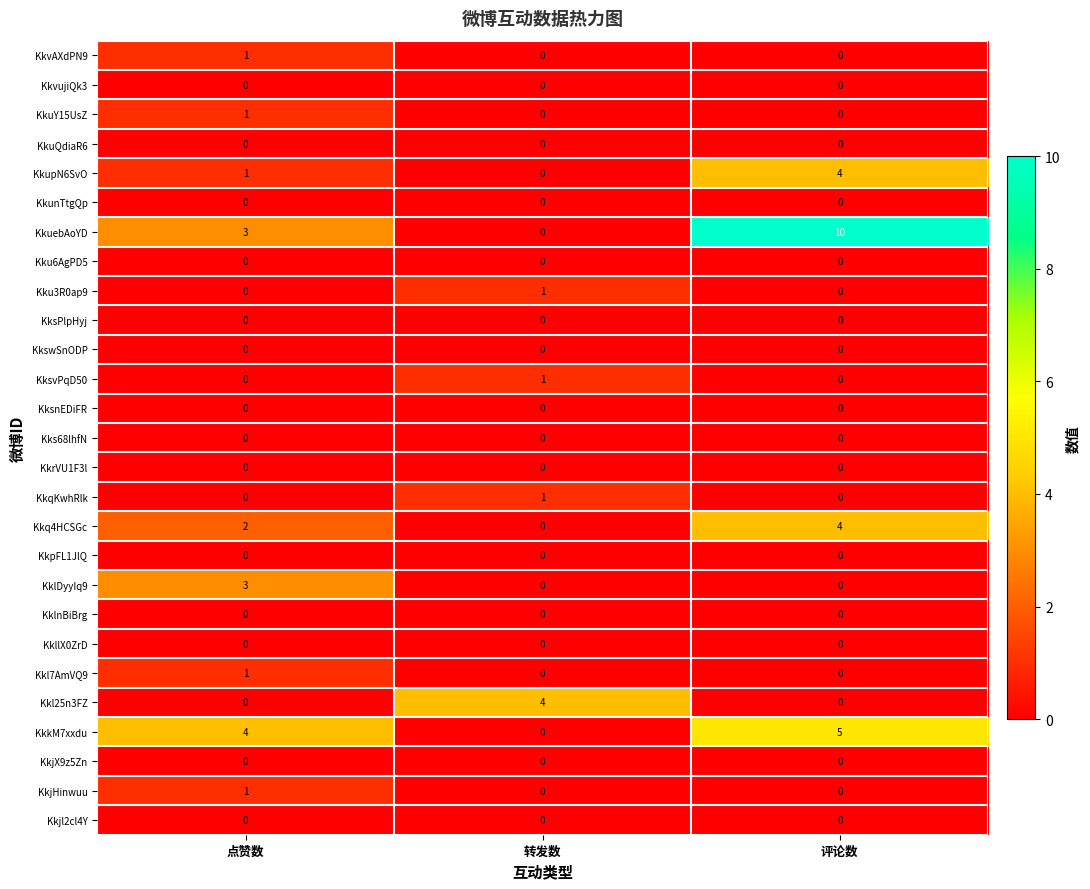

Which series has the largest total across all categories?

KkuebAoYD